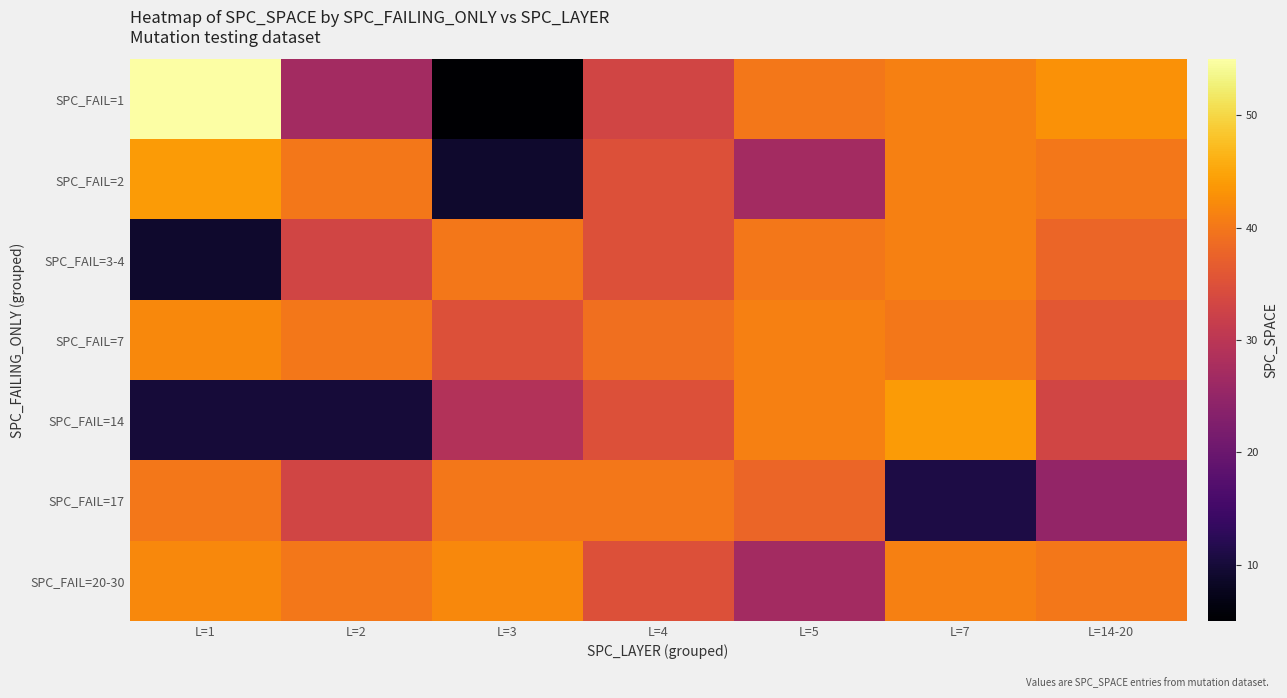

List the series in order of their peak value, lowest first.

SPC_FAIL=17, SPC_FAIL=3-4, SPC_FAIL=7, SPC_FAIL=20-30, SPC_FAIL=2, SPC_FAIL=14, SPC_FAIL=1